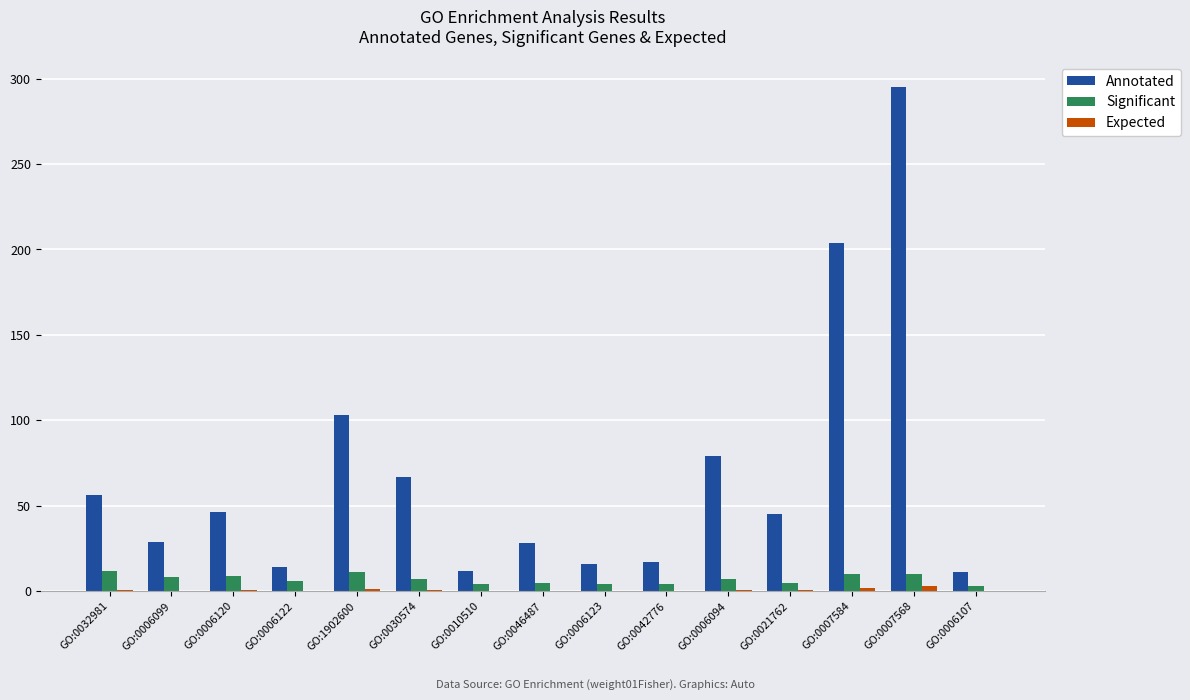

Which series has the largest total across all categories?

Annotated